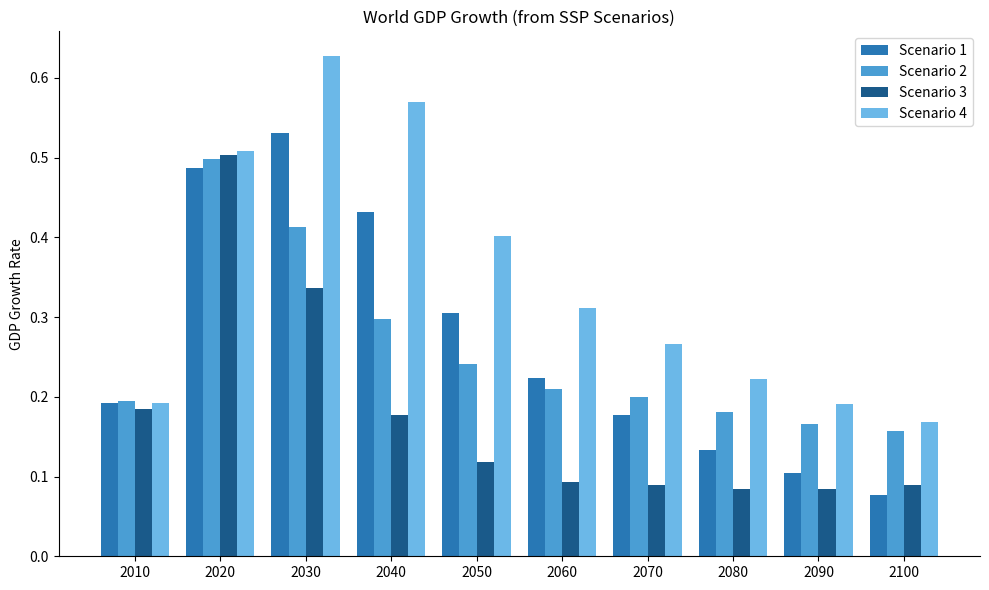

Which series changed the most between 2010 and 2020?

Scenario 3